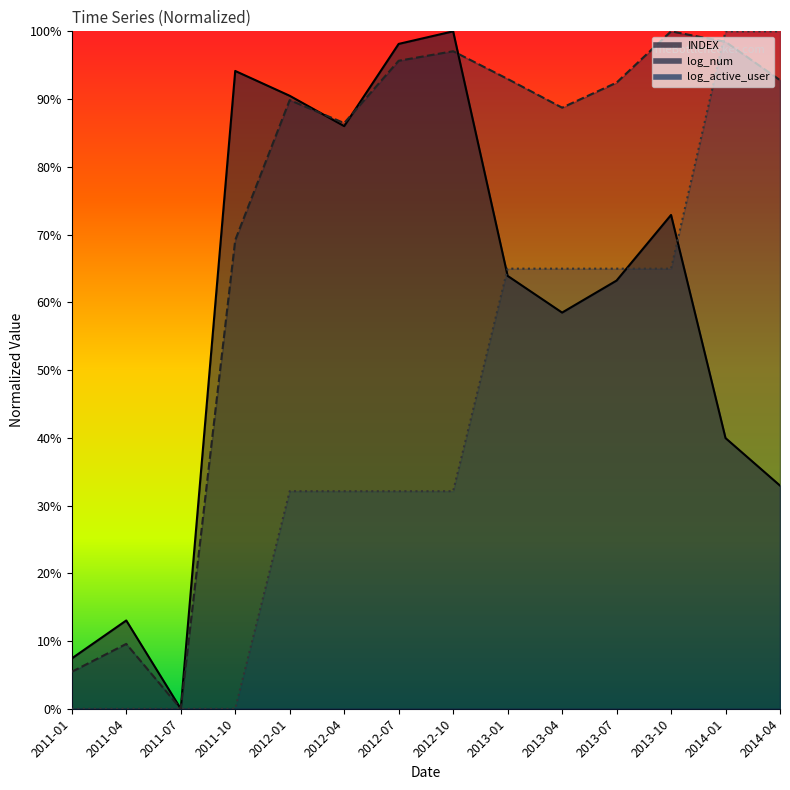

Does the chart have visible grid lines?

No